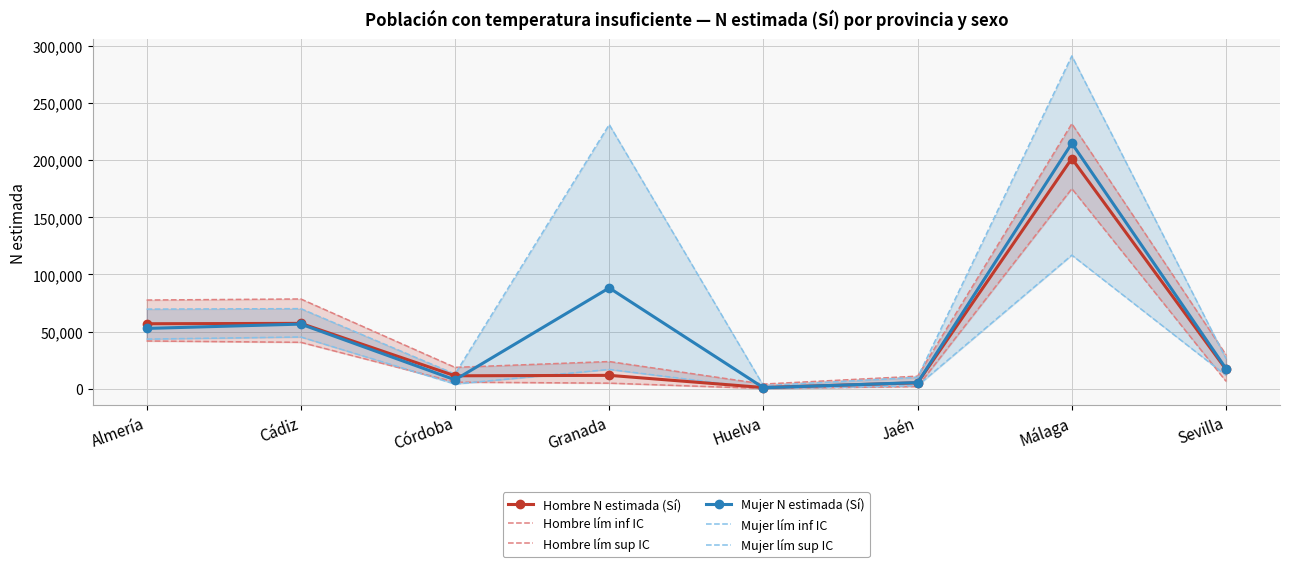

How many interior local valleys does the Mujer N estimada (Sí) series have?

2